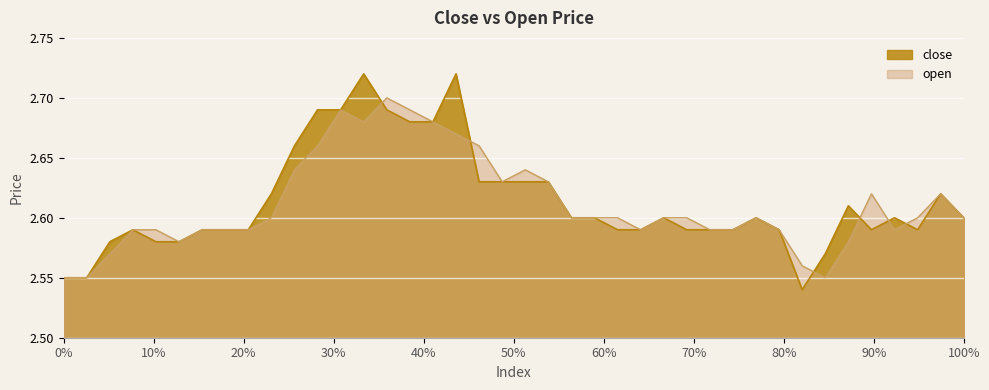

Does the chart display data point markers on the line(s)?

No